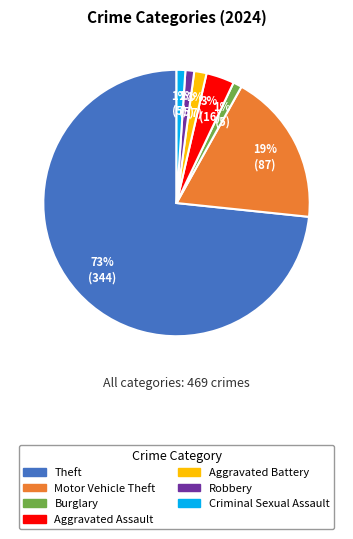

What is the majority slice?

Theft